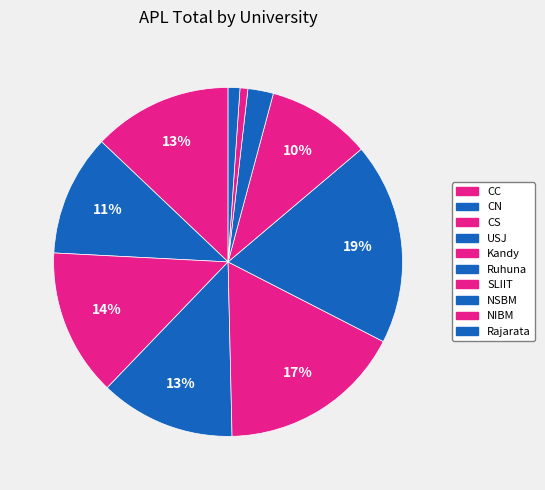

How many segments does this pie chart have?

10